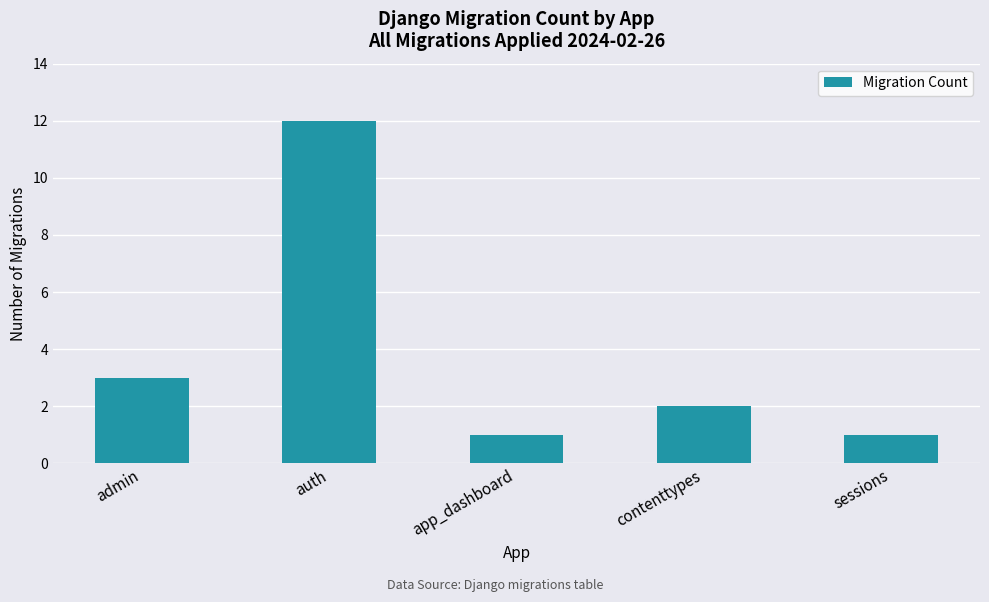

How many data points are less than 2?

2